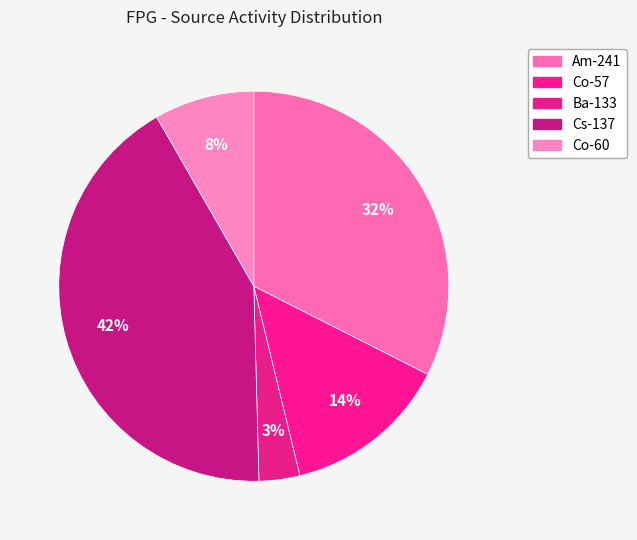

Count the number of slices in the pie.

5